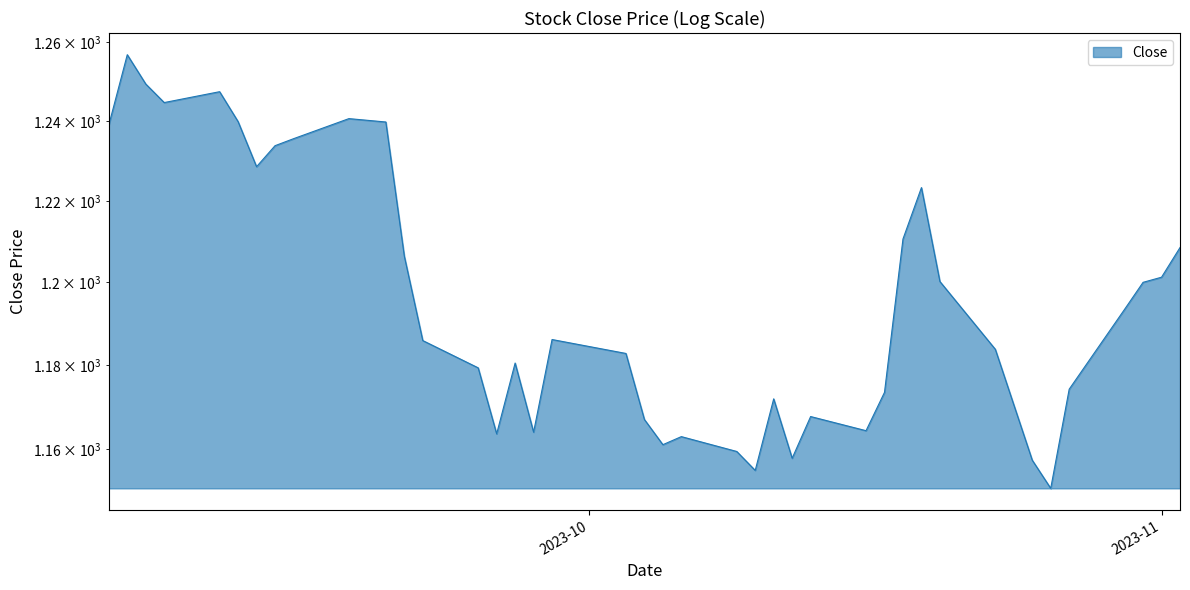

At which category does the chart reach its minimum across all series?

2023-10-26